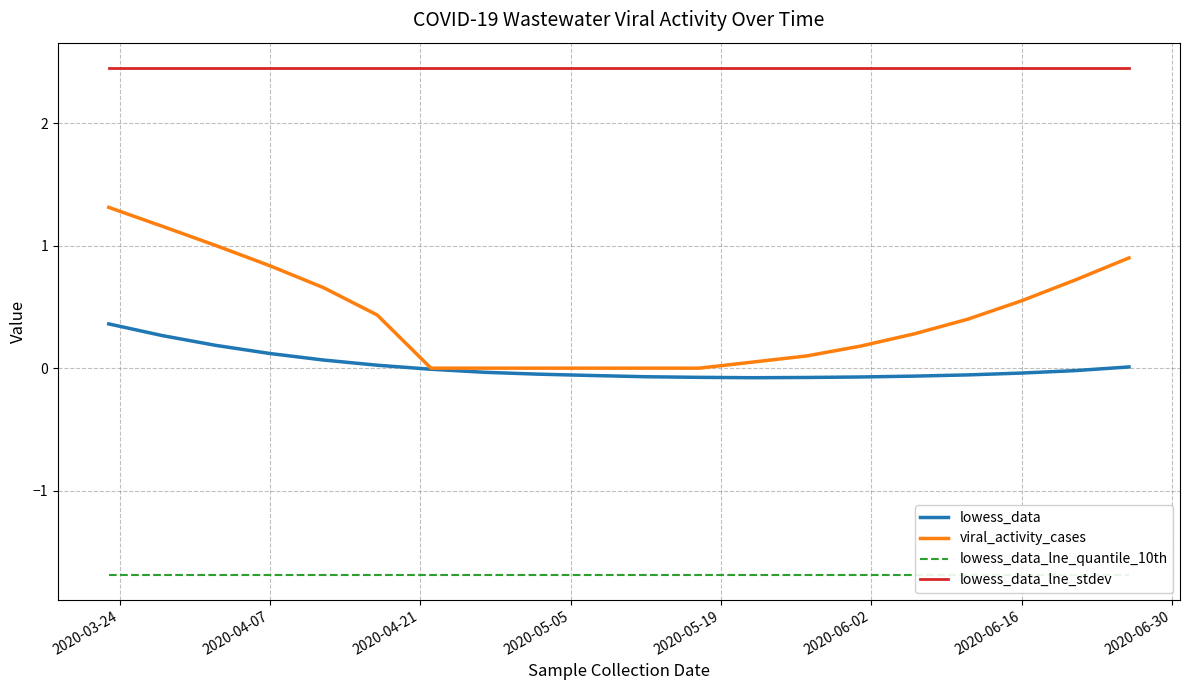

How many values in the lowess_data series are below 0?

13